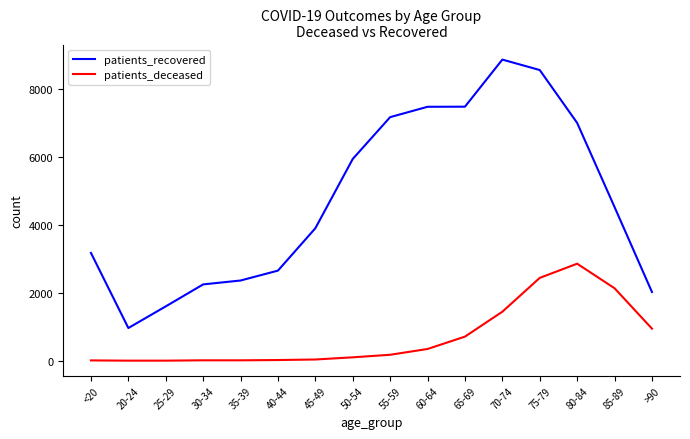

At 65-69, list the series in order from largest to smallest.

patients_recovered, patients_deceased